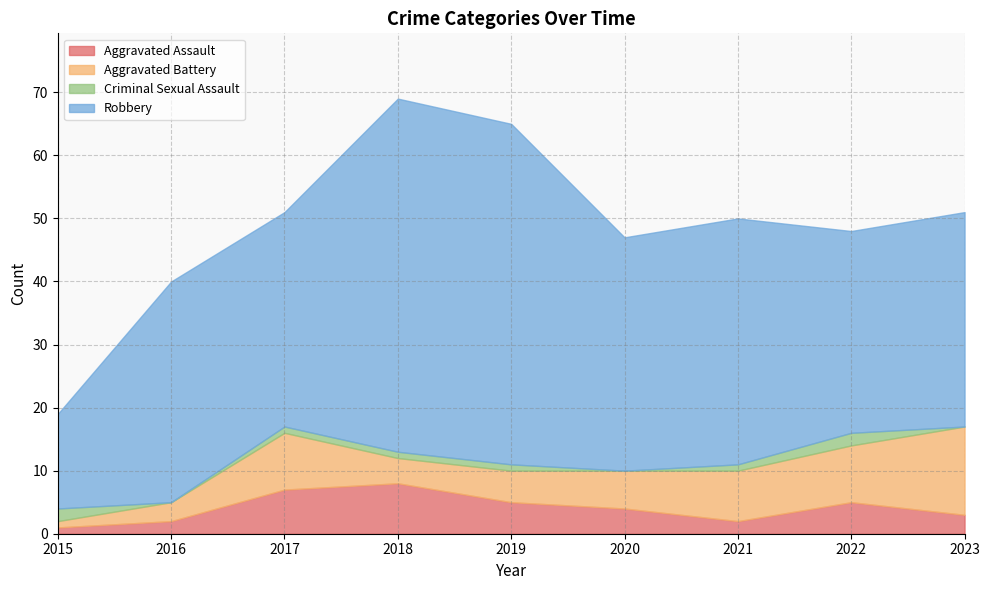

Which label corresponds to the largest value in the chart?

2018